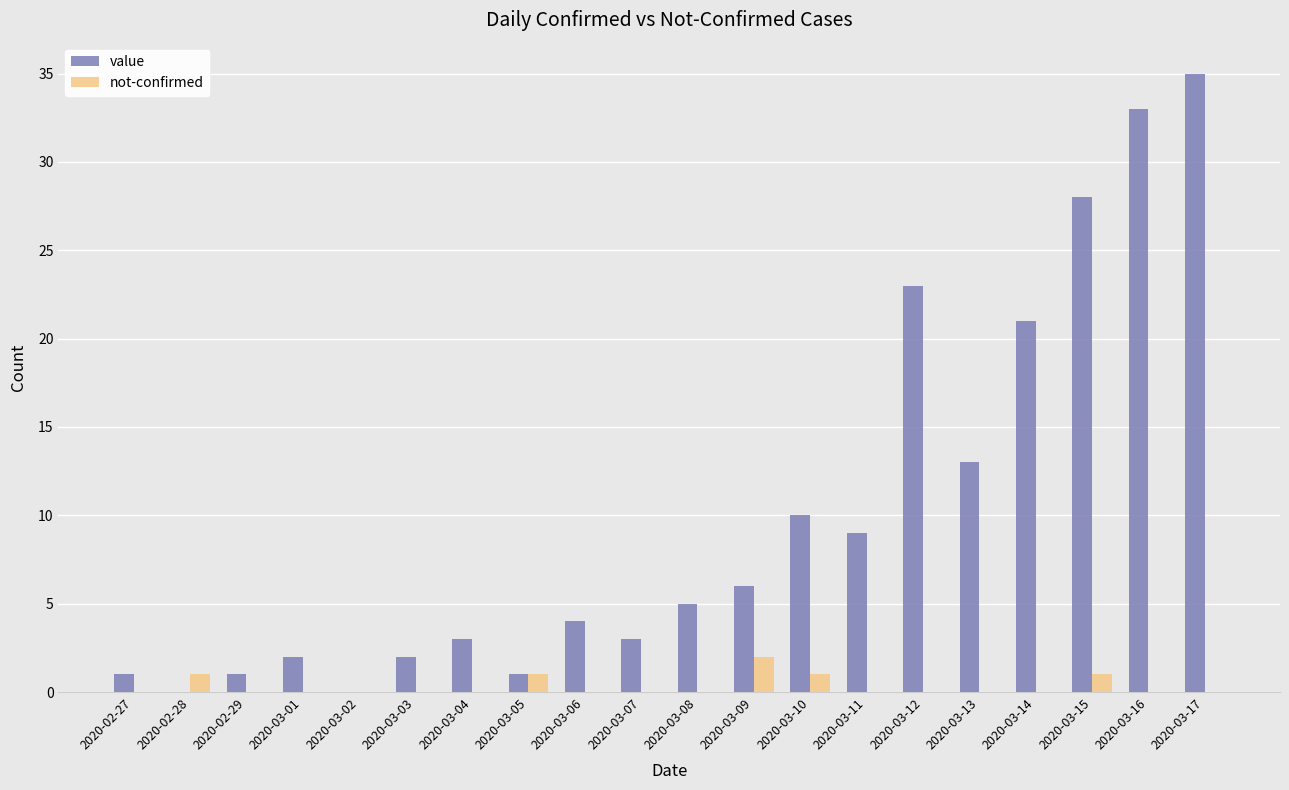

At which category is the sum across all series the highest?

2020-03-17